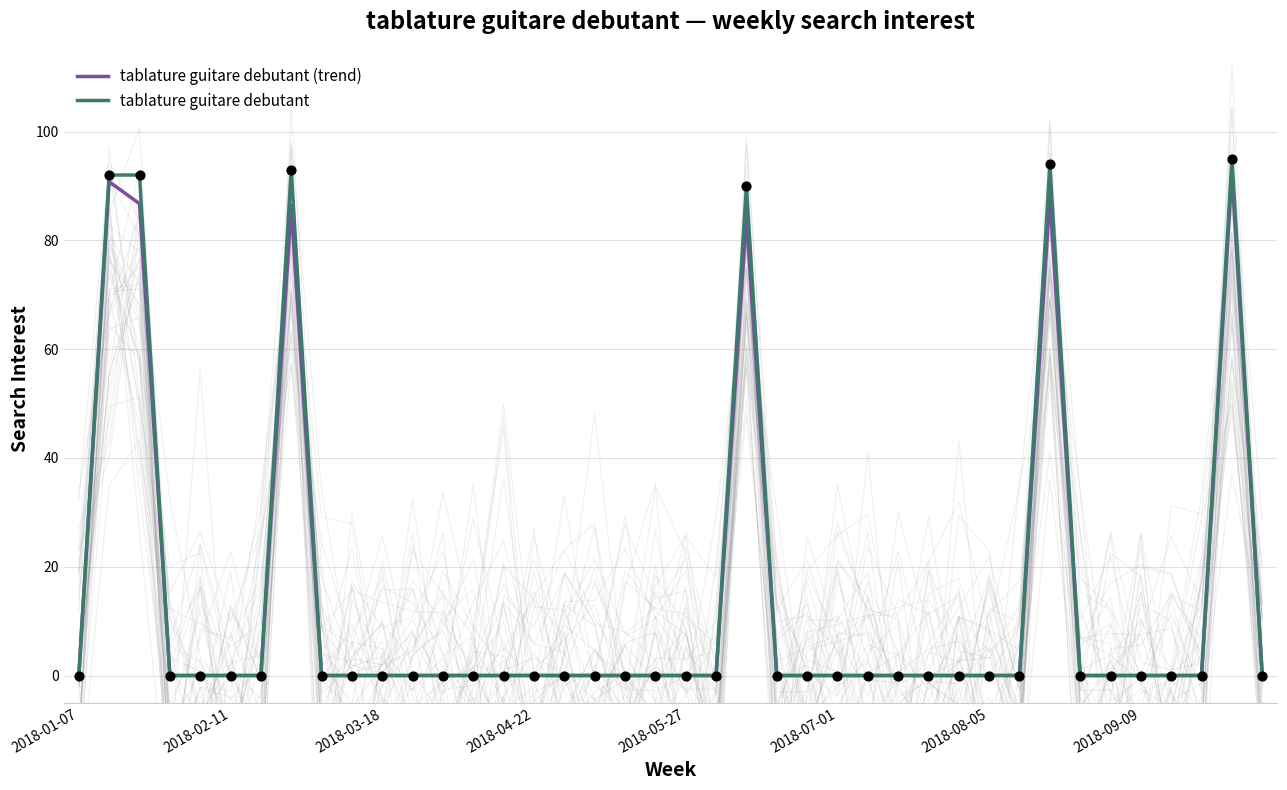

At how many categories does at least one series exceed 74?

6